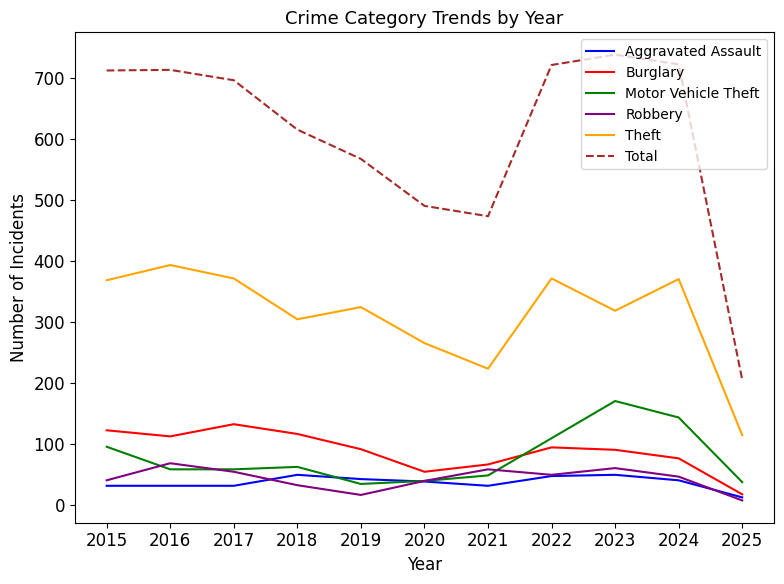

Which series has the largest total across all categories?

Total